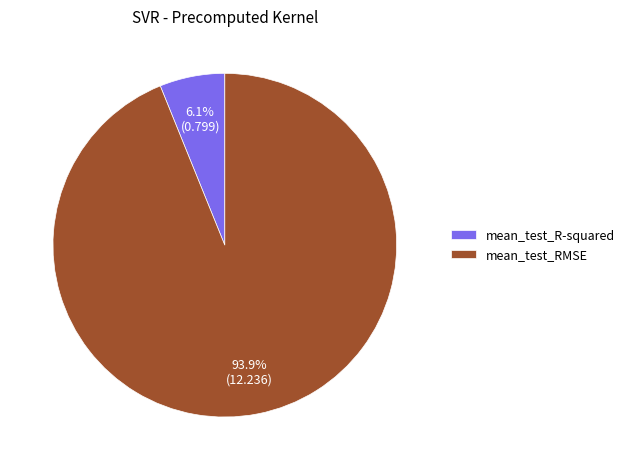

To the nearest percent, what is the difference between the largest and smallest slice percentages?

88%